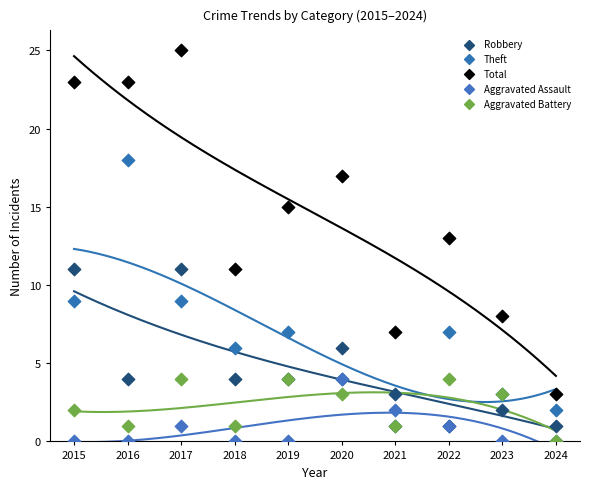

Which series reaches the maximum Y coordinate?

Total